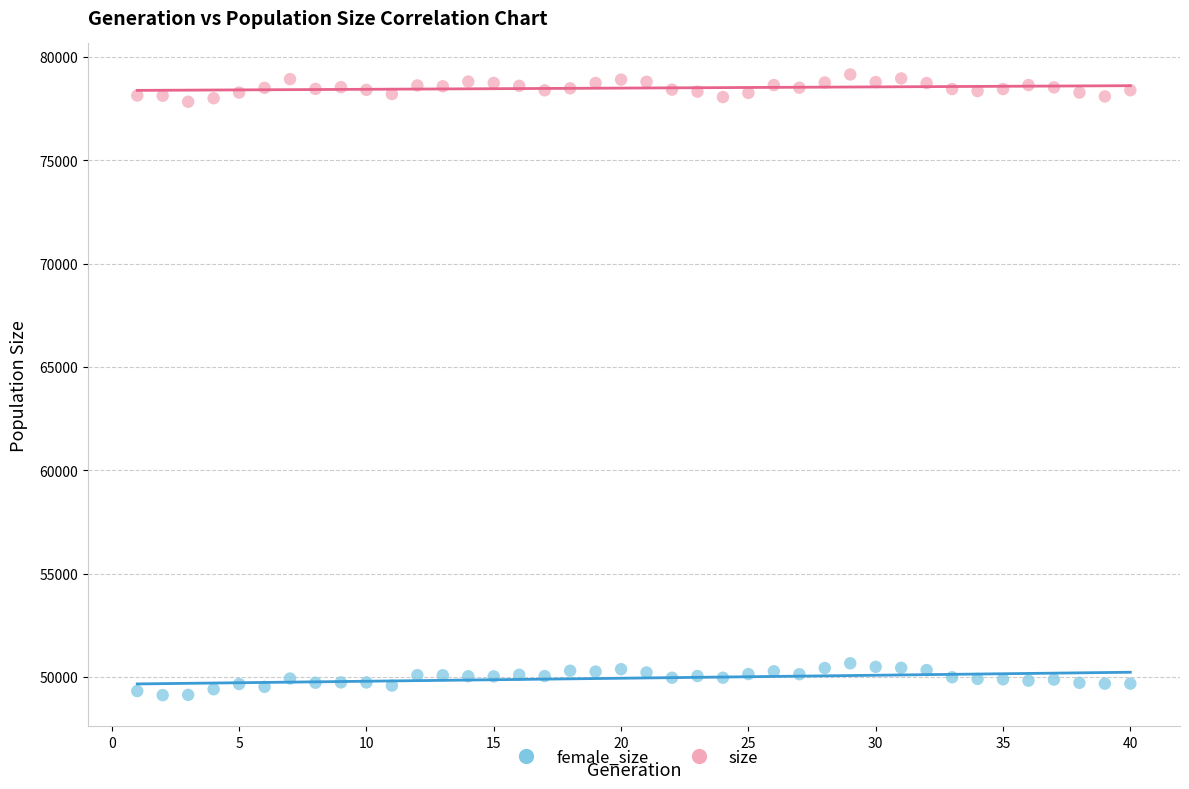

Which series reaches the maximum Y coordinate?

size